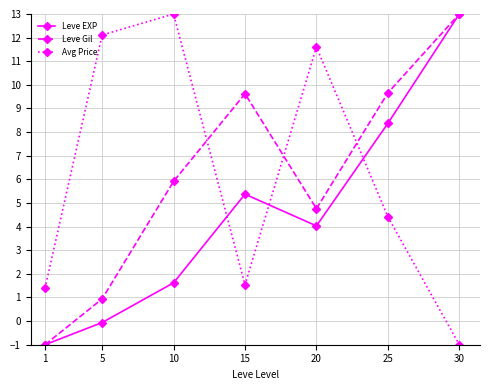

What is the total value across all series at 25?

22.4